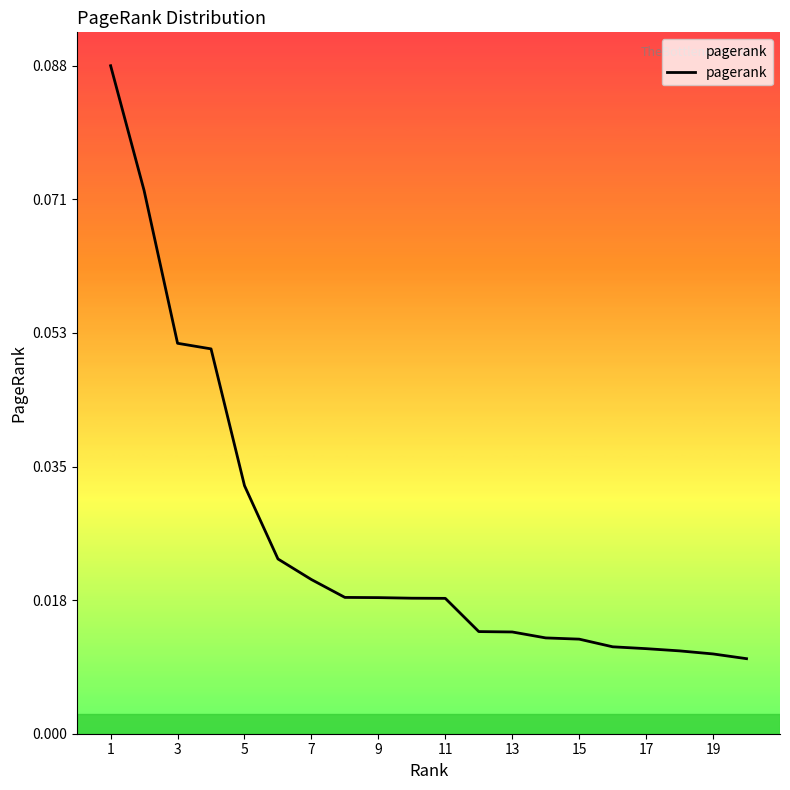

Is this an area chart (filled region under the line)?

Yes